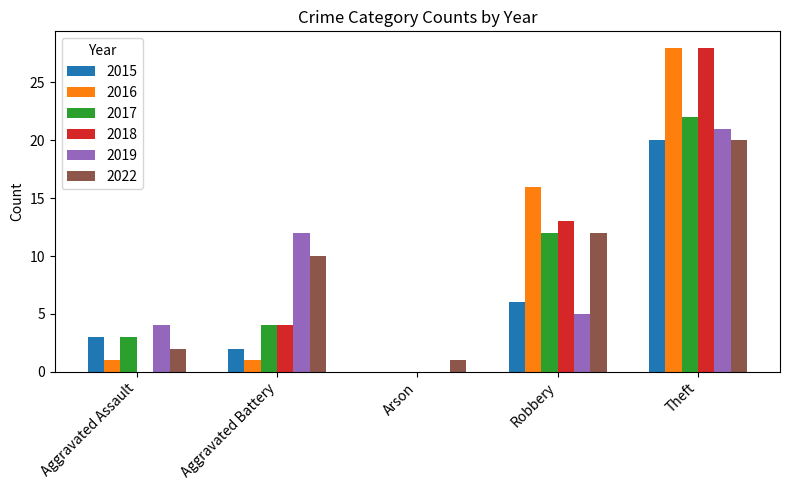

The 2018 series shows 0 at Aggravated Assault. True or false?

True